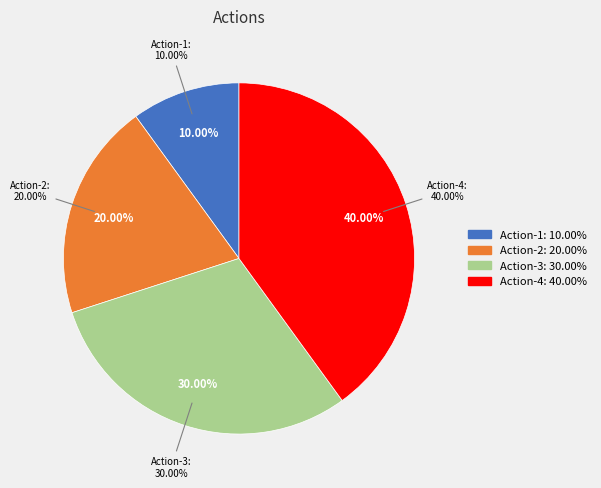

How many segments does this pie chart have?

4